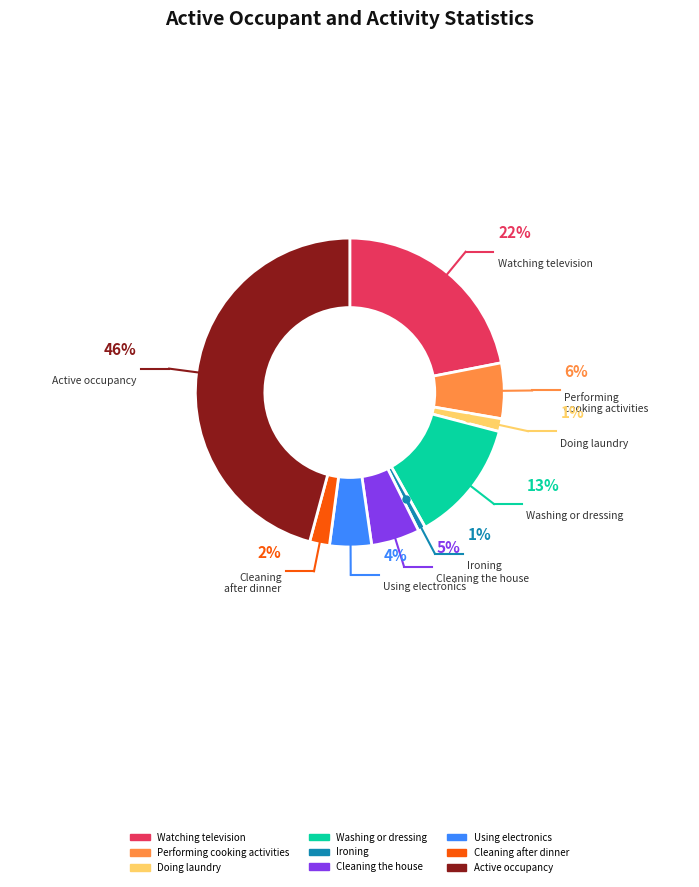

To the nearest percent, what percentage of the pie is Using electronics?

4%